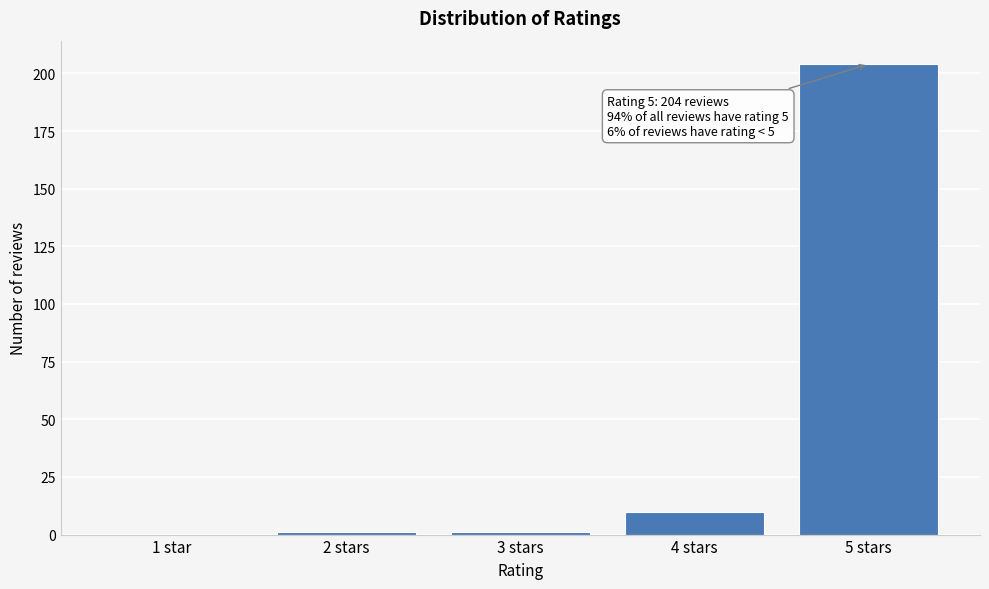

Reading right to left, list all the values displayed in this chart.

5 stars=204	4 stars=10	3 stars=1	2 stars=1	1 star=0